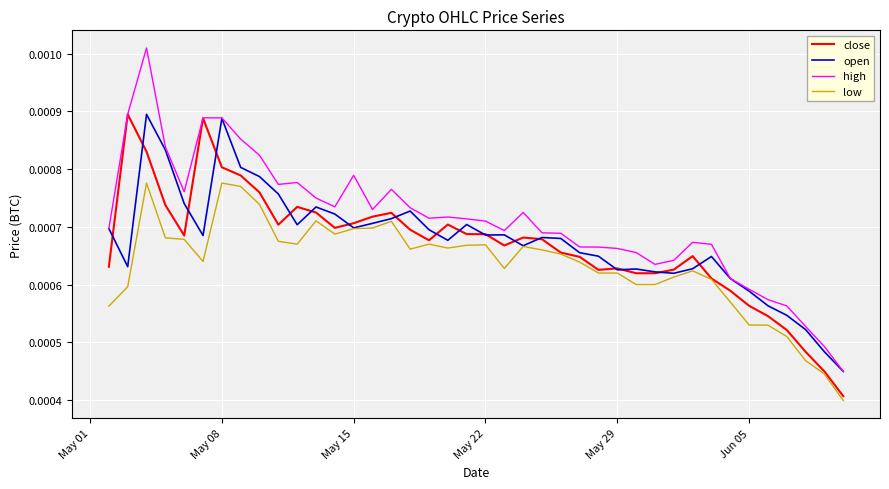

True or false: high and low intersect in this chart.

False